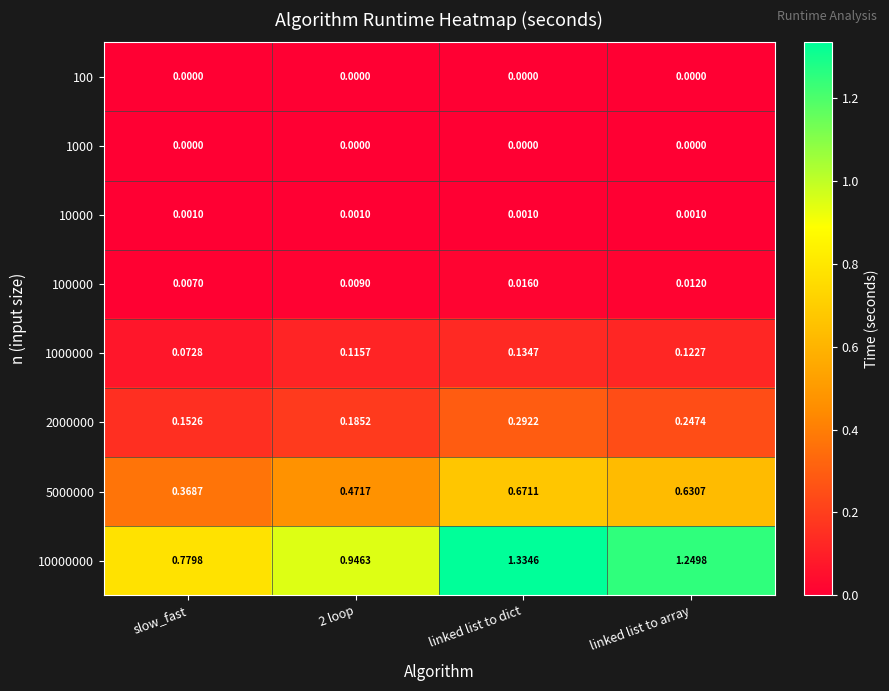

Which label corresponds to the largest value in the chart?

linked list to dict